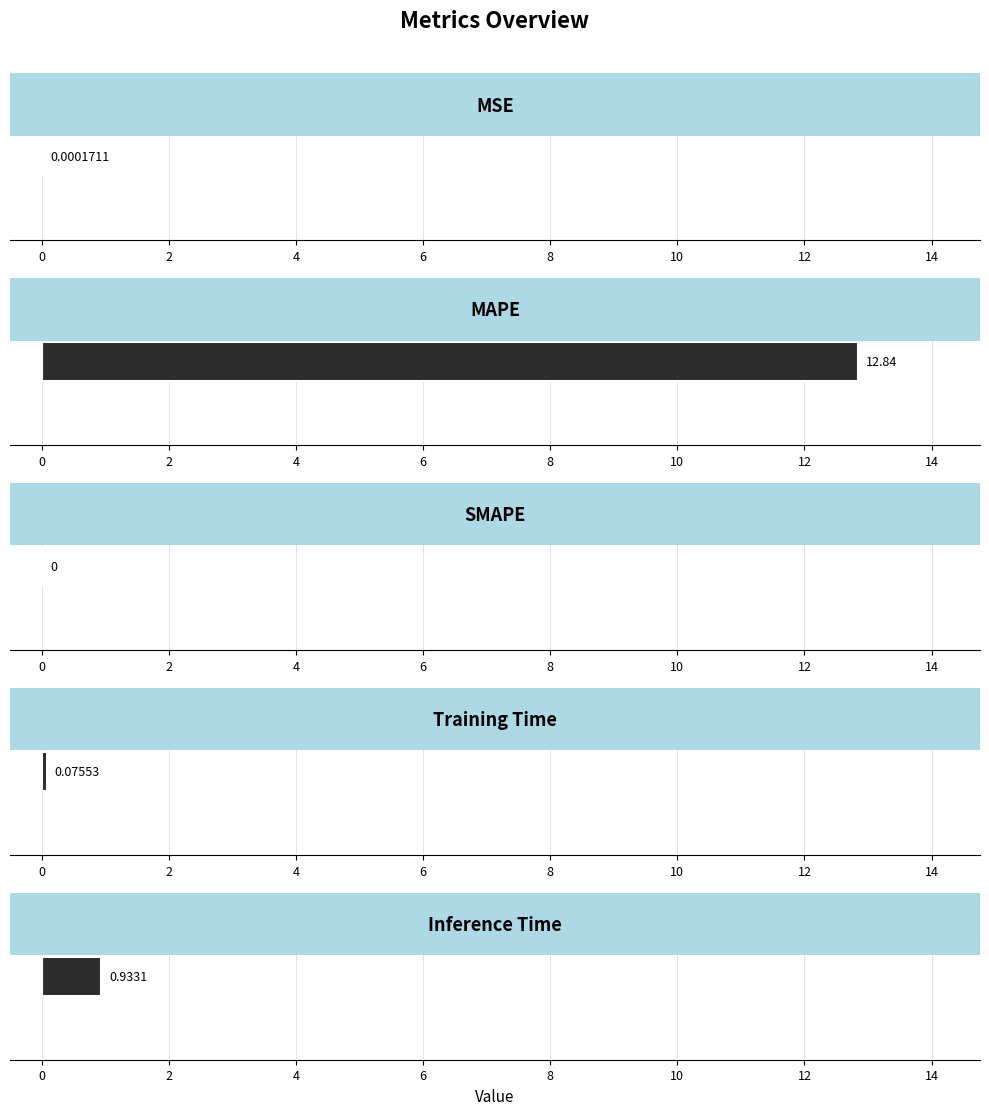

What is the greatest value displayed?

12.8